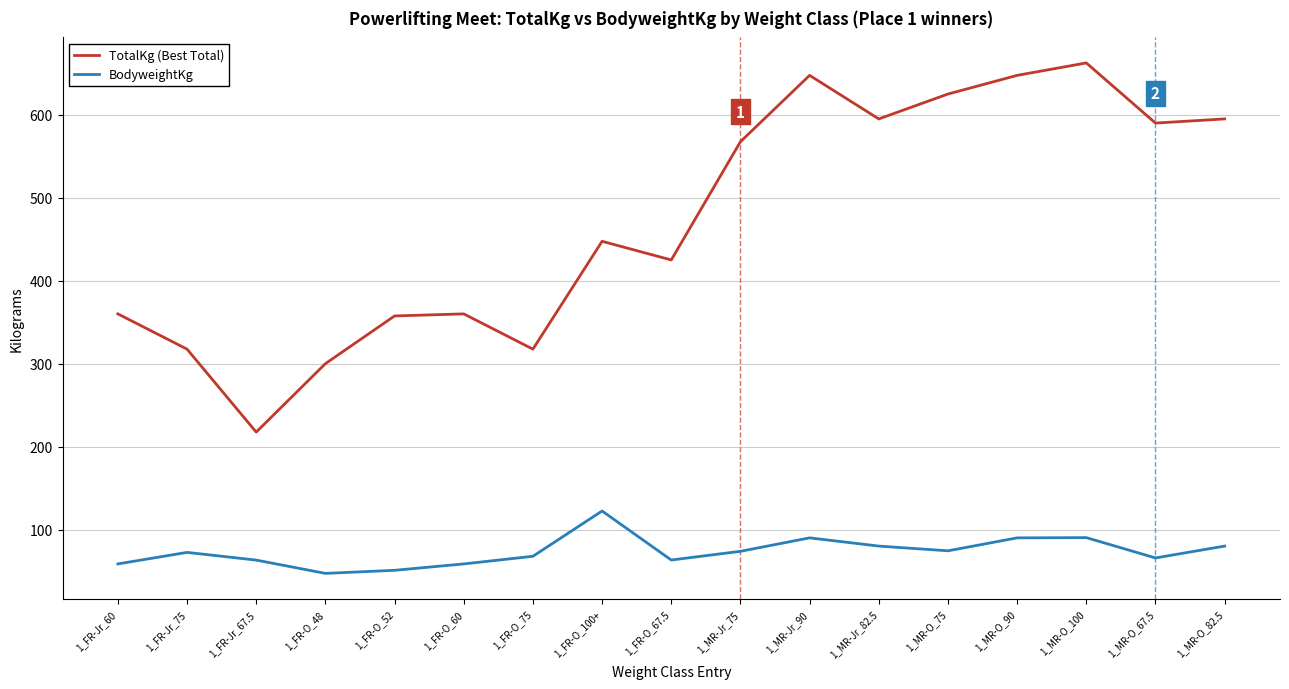

At which category is the sum across all series the highest?

1_MR-O_100